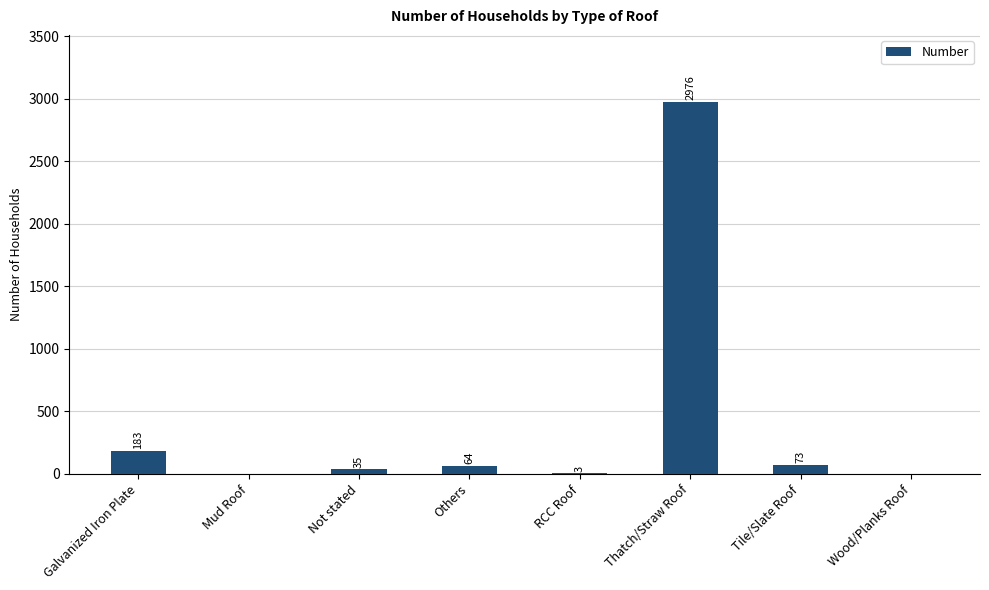

Does the chart contain stacked bars?

No